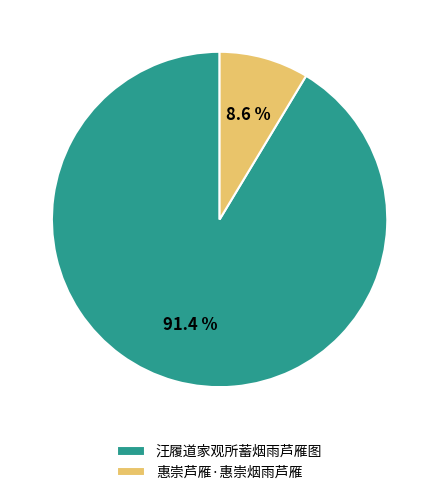

True or false: 汪履道家观所蓄烟雨芦雁图 accounts for 99% of the total.

False